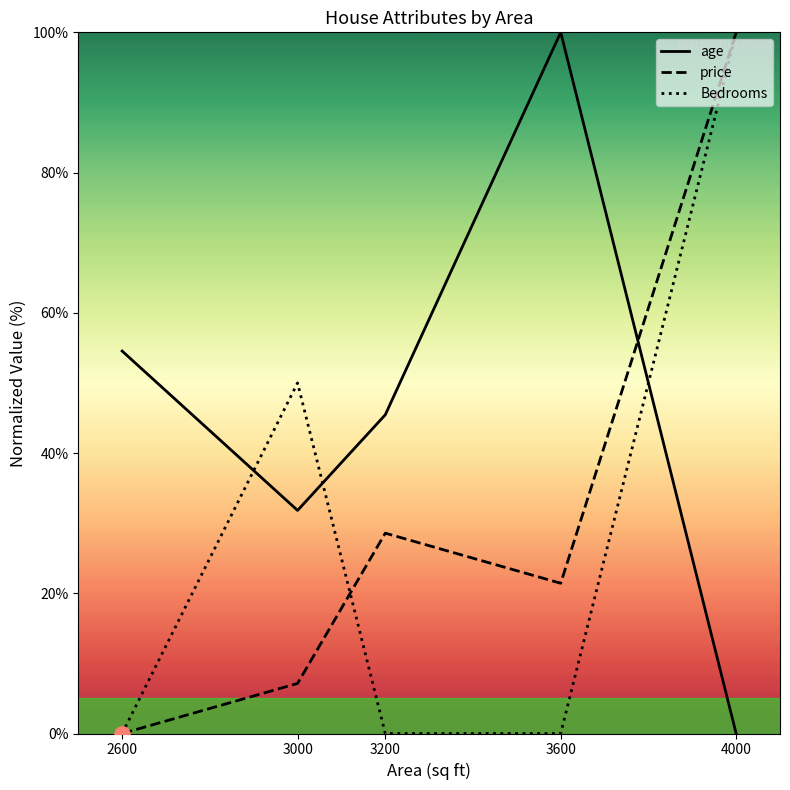

Which series contains the highest Y value?

age